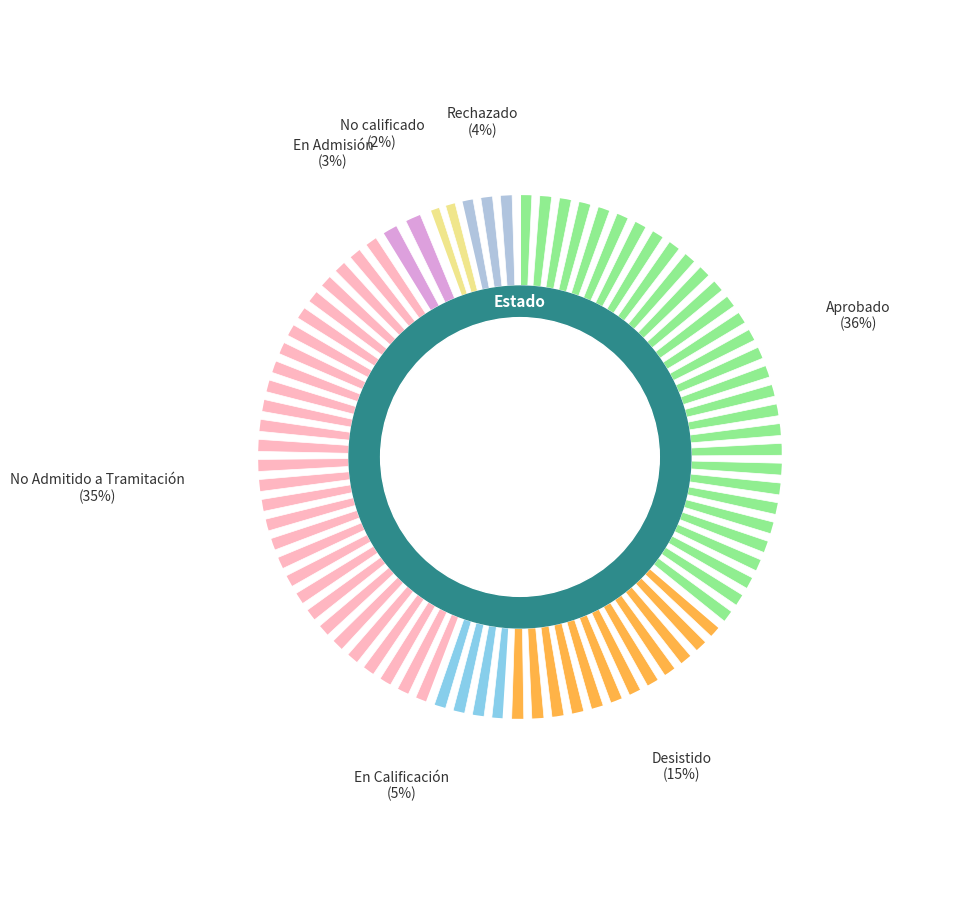

Does any single category account for the majority?

No